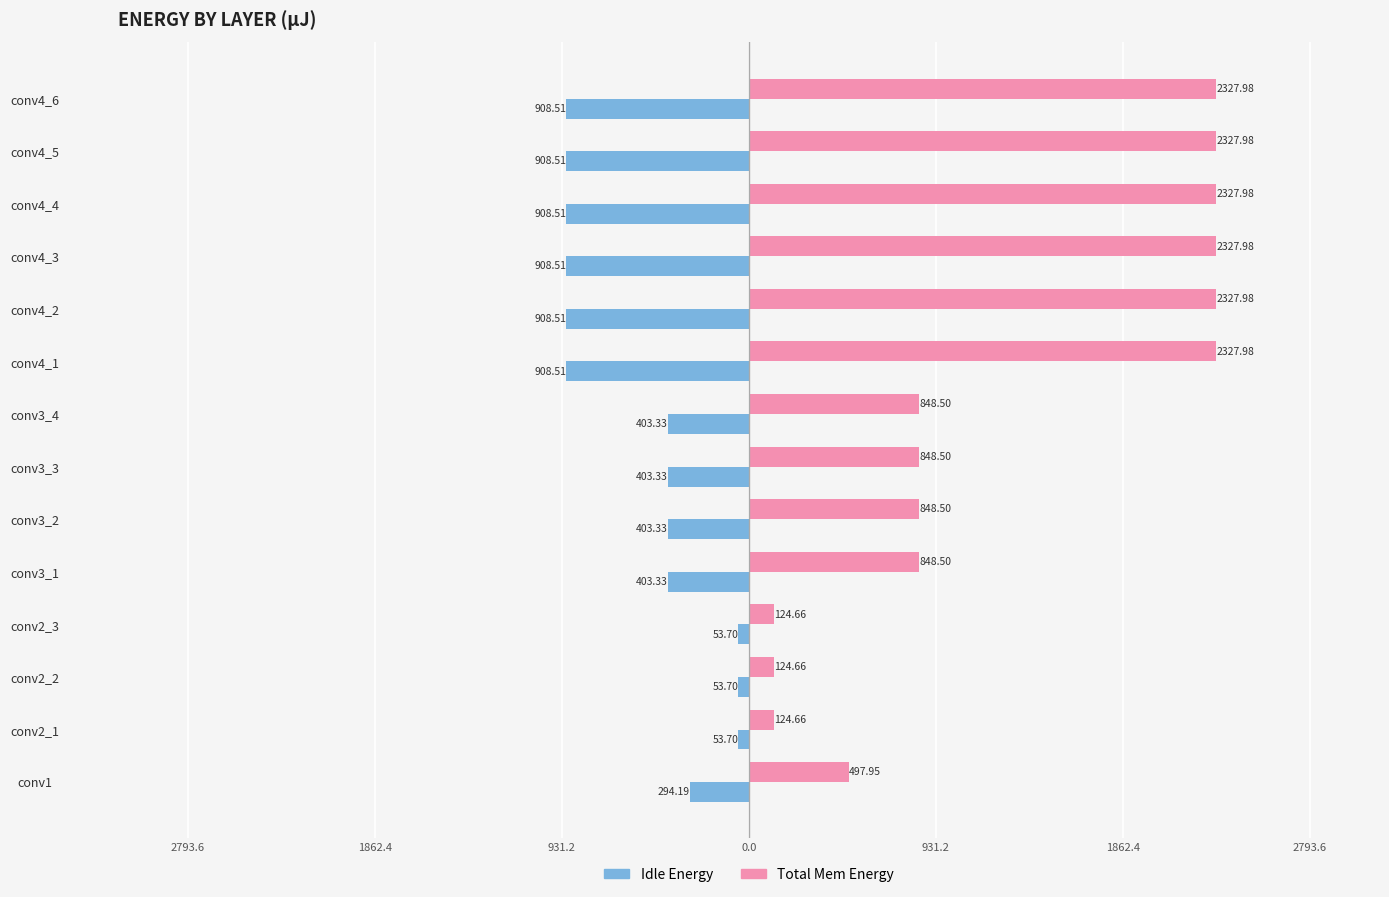

What is the difference between the second highest and minimum values in the Total Mem Energy series?

2203.3